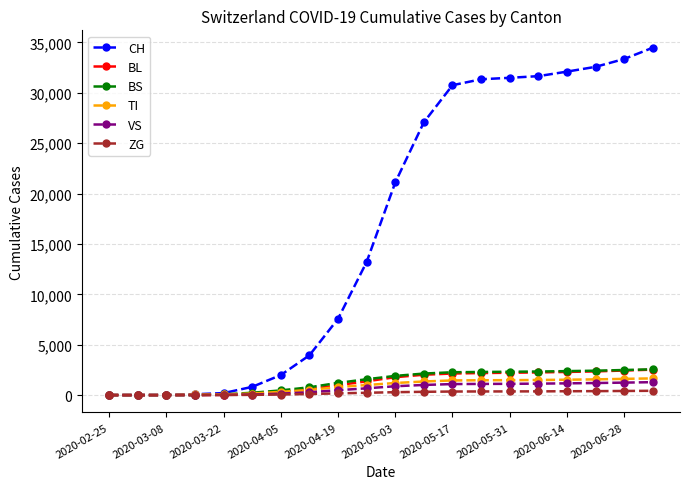

Which series has the largest range (max minus min)?

CH